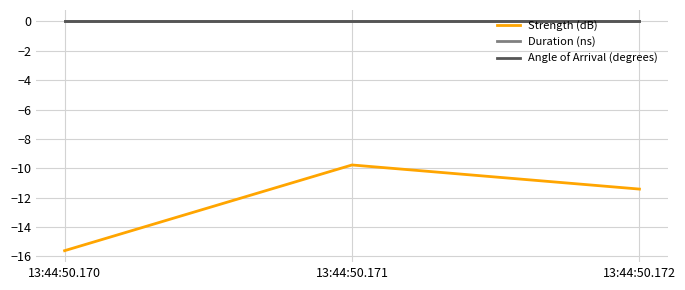

Rank the series by their maximum value, from highest to lowest.

Duration (ns), Angle of Arrival (degrees), Strength (dB)